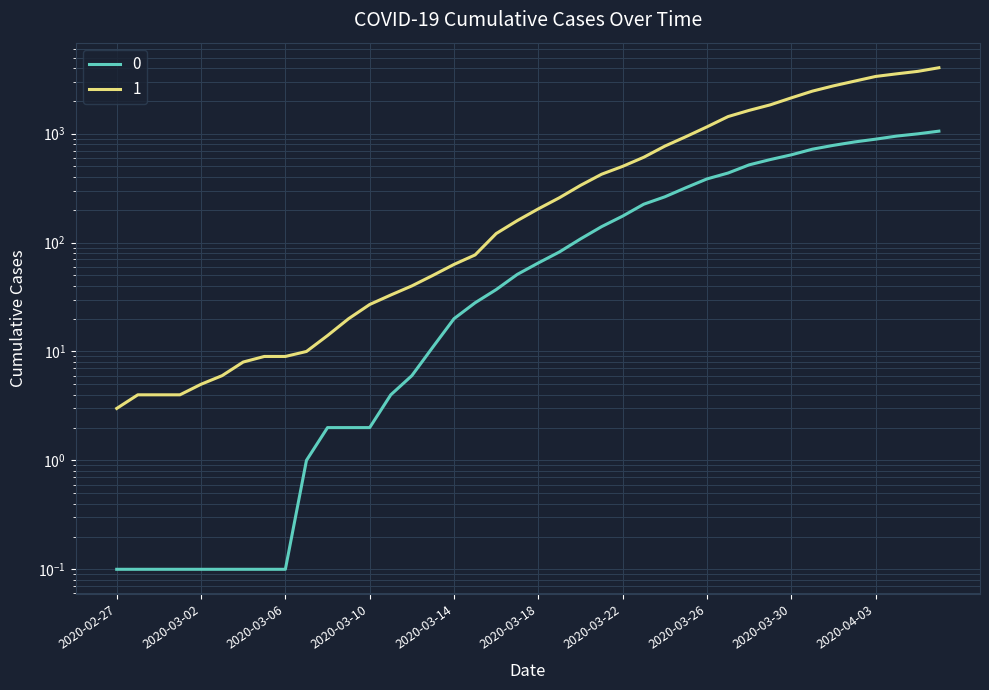

What is the minimum value for 1?

3.0